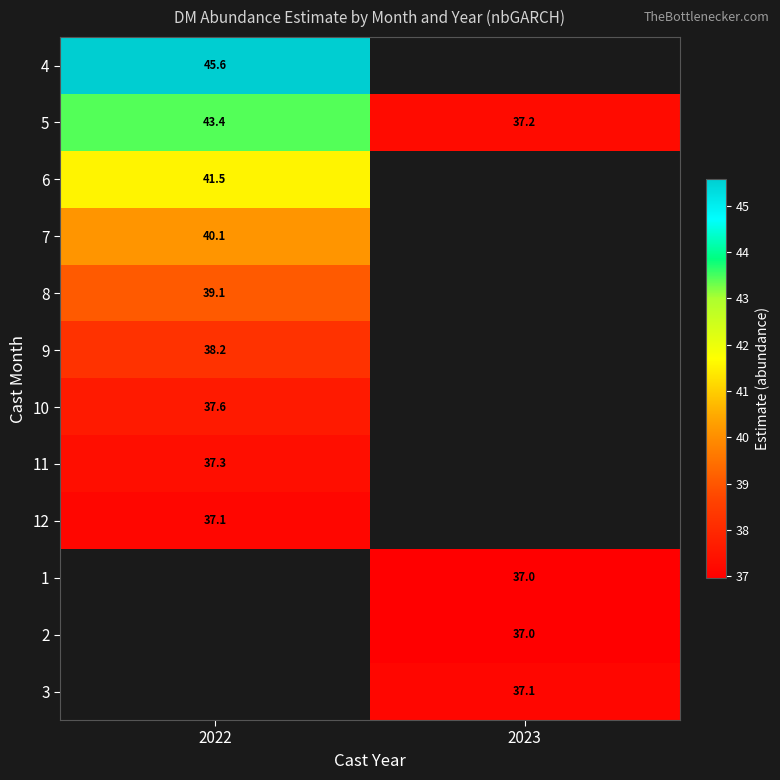

Is the value of 7 at 2022 greater than the value of 8 at 2022?

Yes